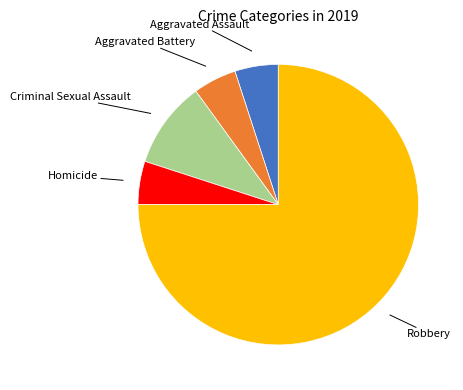

Is there a majority slice in this chart?

Yes